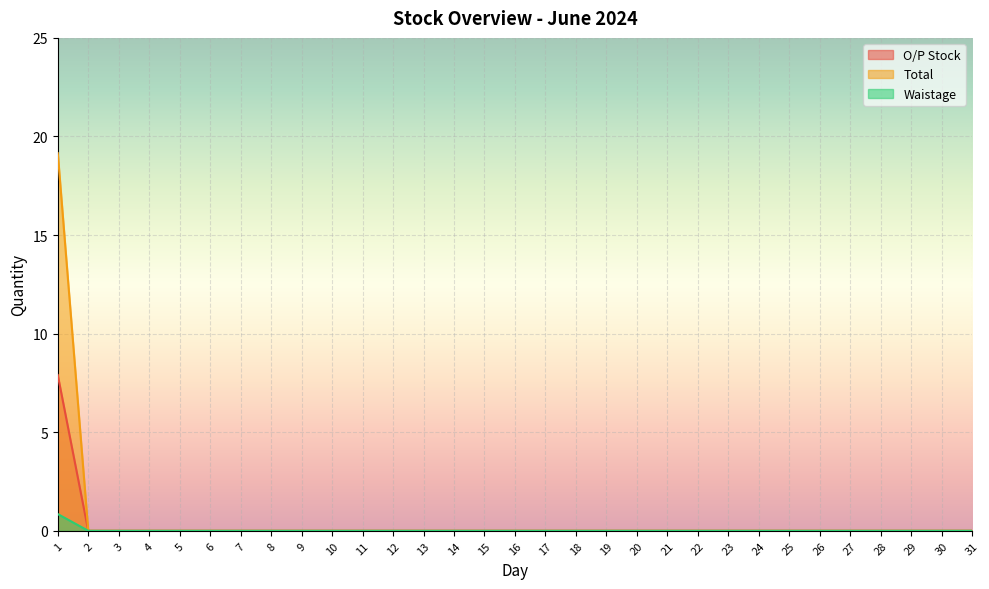

List the labels in order of Total value, largest first.

1, 2, 3, 4, 5, 6, 7, 8, 9, 10, 11, 12, 13, 14, 15, 16, 17, 18, 19, 20, 21, 22, 23, 24, 25, 26, 27, 28, 29, 30, 31